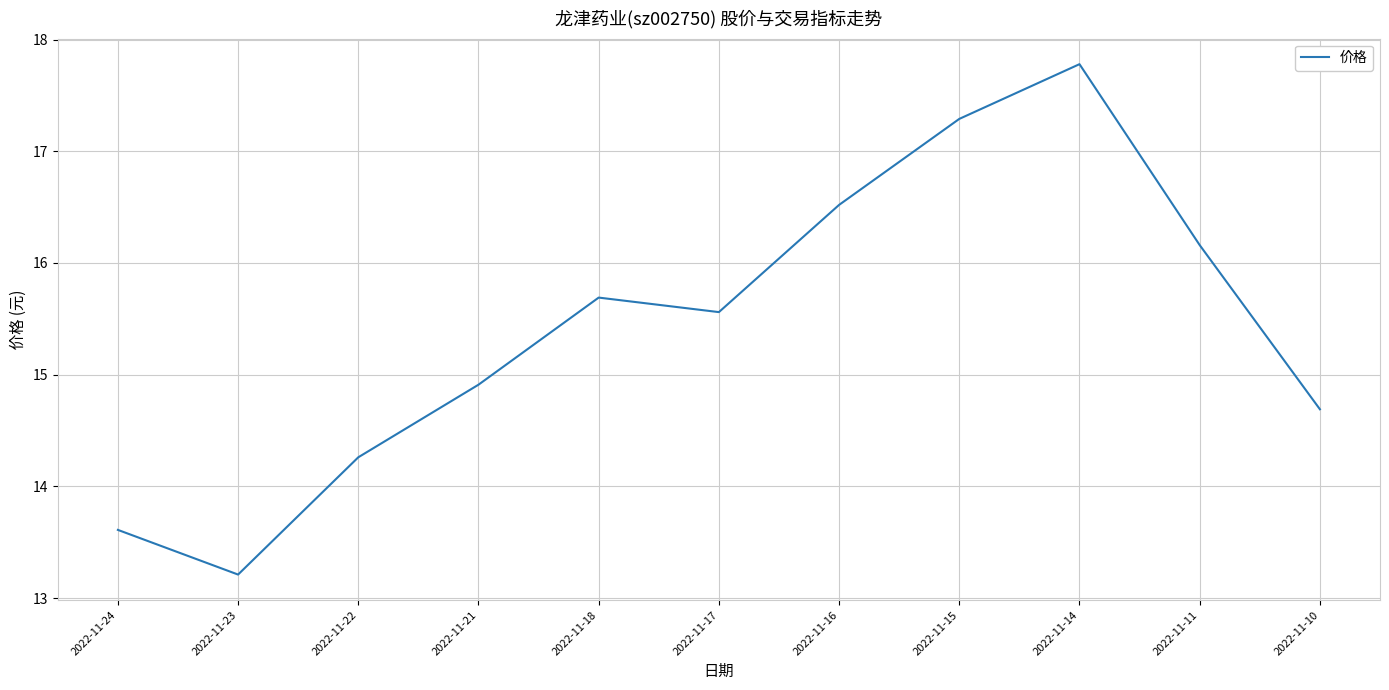

How many lines are shown in the chart?

1